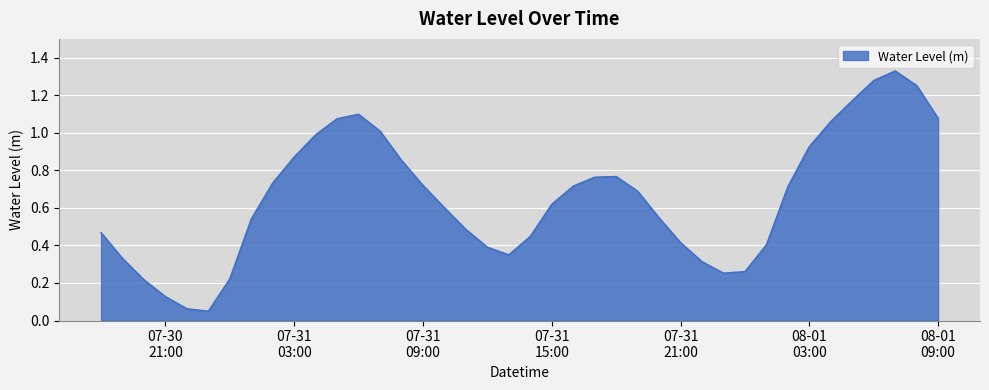

What is the label of the 26th point from the right?

2024-07-31 08:00:00